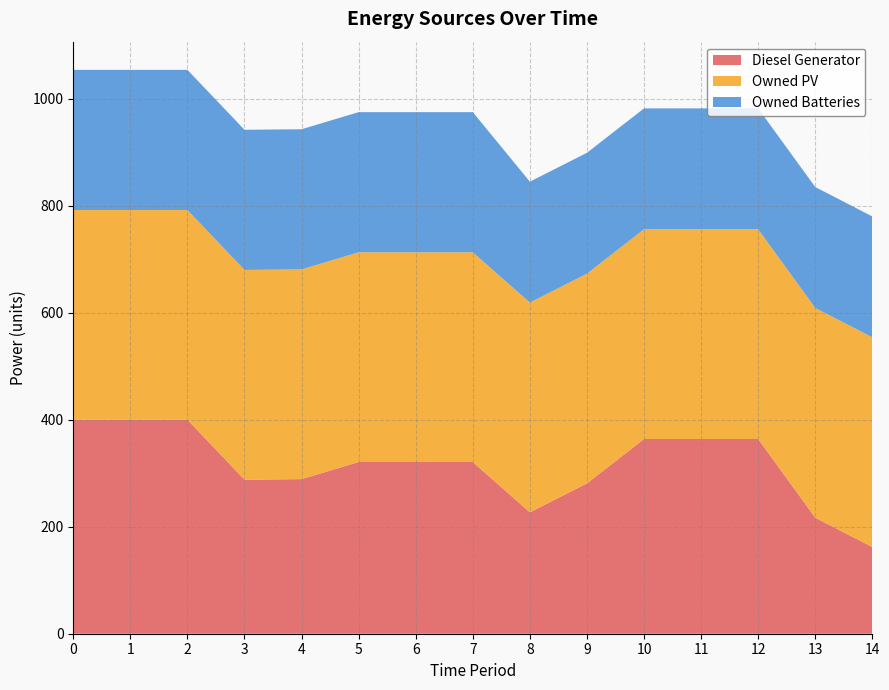

Reading left to right, transcribe all the data shown in this chart.

Diesel Generator: 0=400	1=400	2=400	3=288	4=289	5=321	6=321	7=321	8=227	9=281	10=364	11=364	12=364	13=217	14=162
Owned PV: 0=392	1=392	2=392	3=392	4=392	5=392	6=392	7=392	8=392	9=392	10=392	11=392	12=392	13=392	14=392
Owned Batteries: 0=262	1=262	2=262	3=262	4=262	5=262	6=262	7=262	8=226	9=226	10=226	11=226	12=226	13=226	14=226